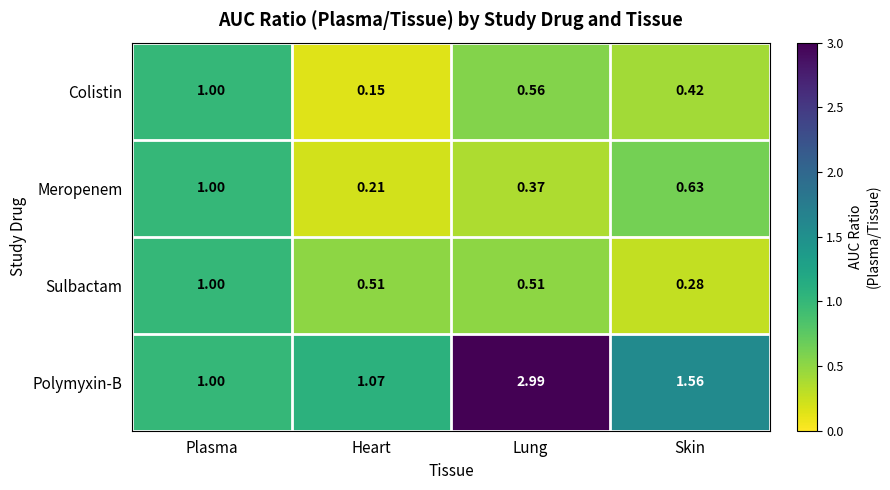

What is the difference between the highest and lowest values at Lung?

2.6